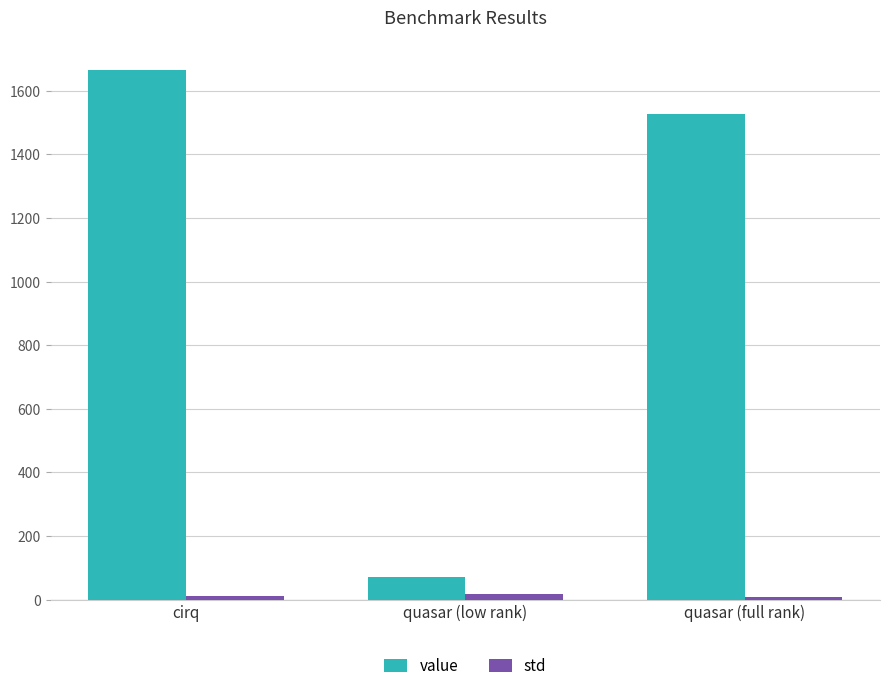

At how many categories does at least one series exceed 1026?

2